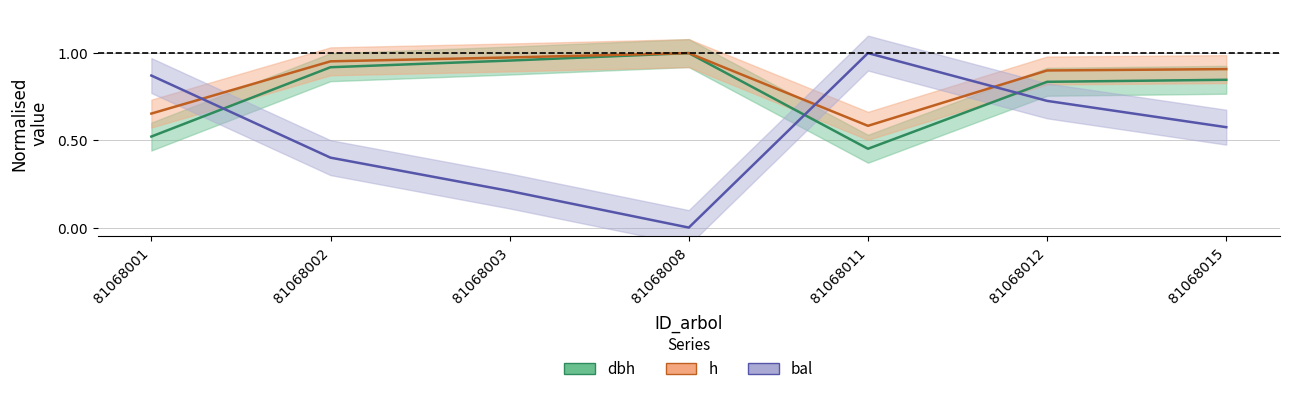

What is the total value across all series at 81068011?

2.0